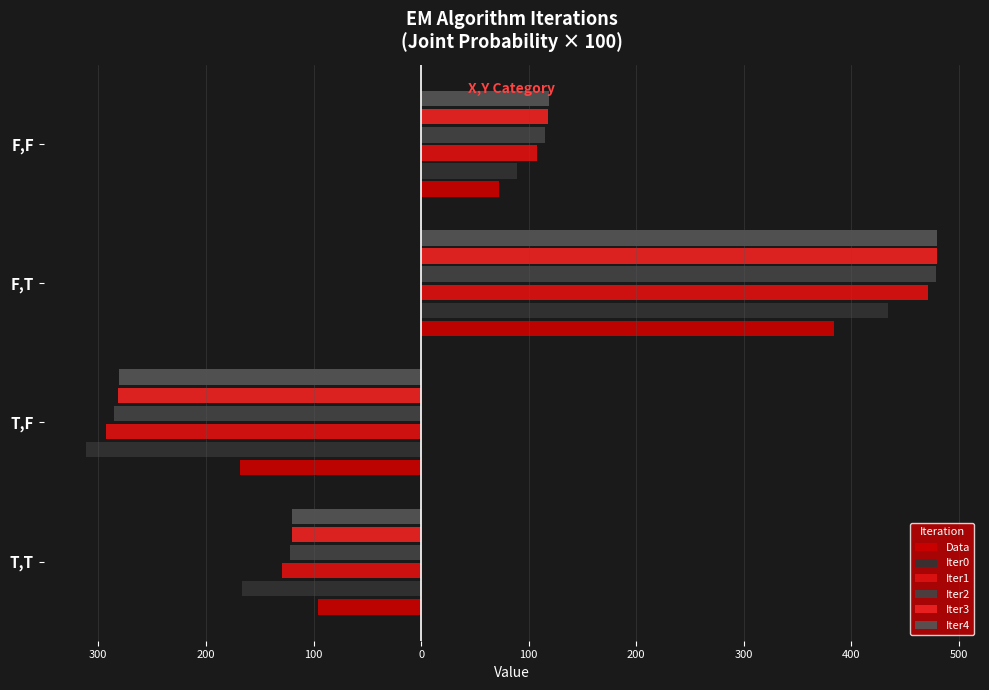

What are all the series names shown in the legend?

Data, Iter0, Iter1, Iter2, Iter3, Iter4